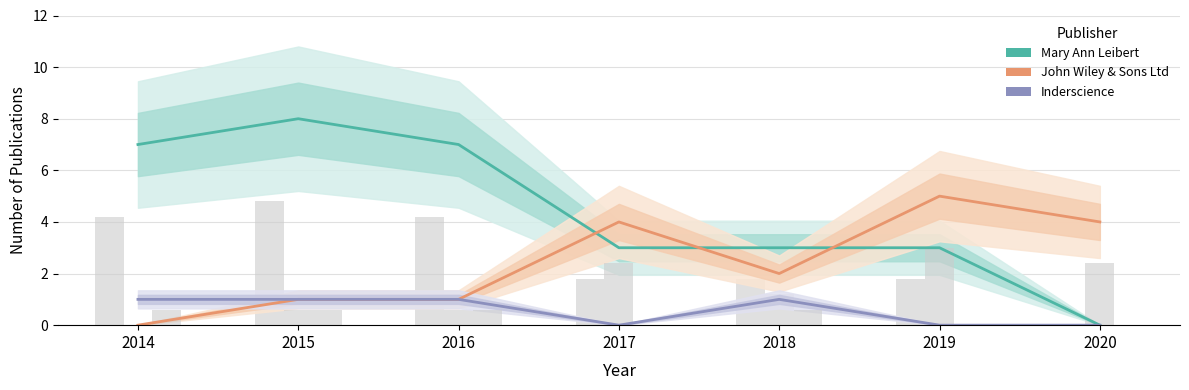

Is it true that Inderscience equals 1 at 2014?

True